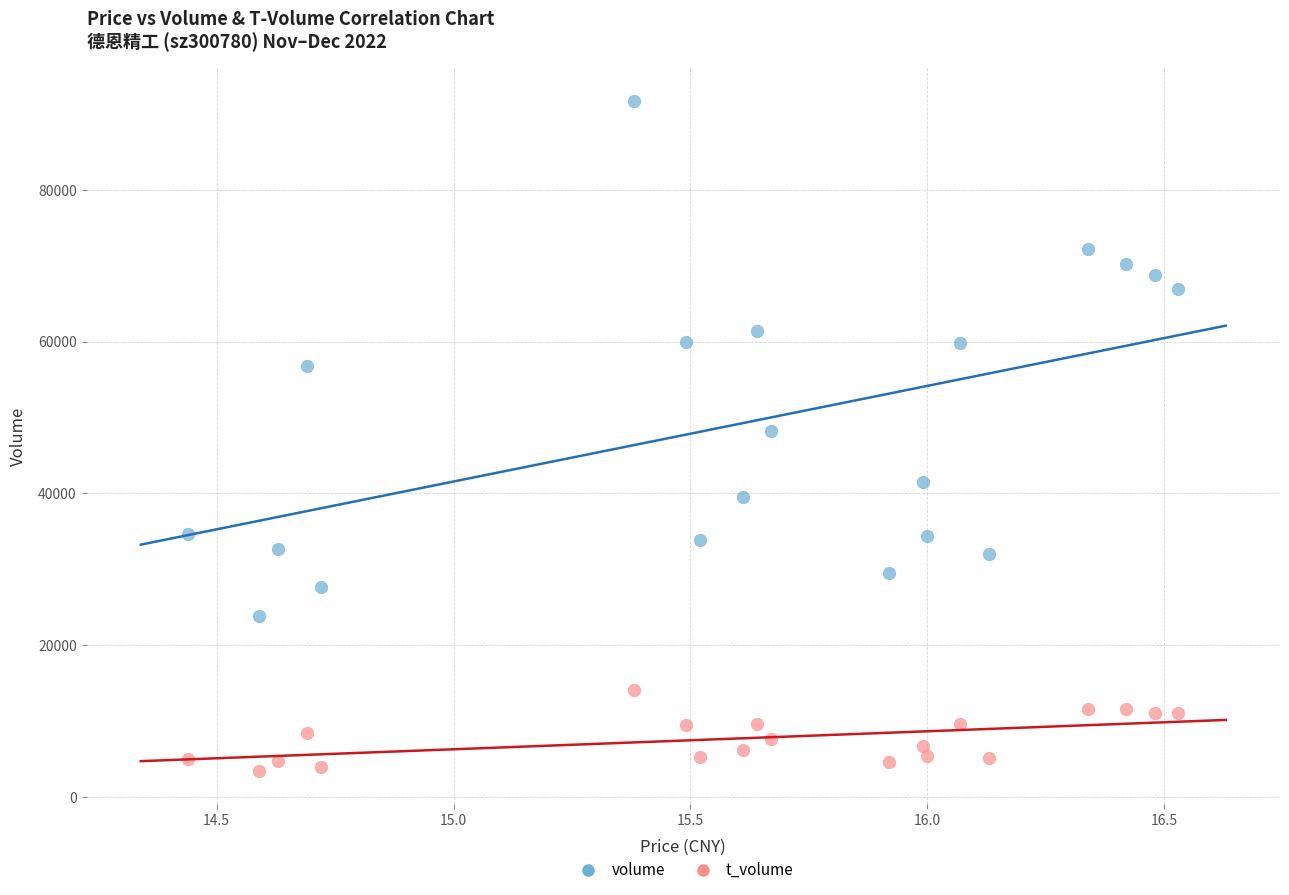

In the volume series, what Y value is closest to 57797?

56803